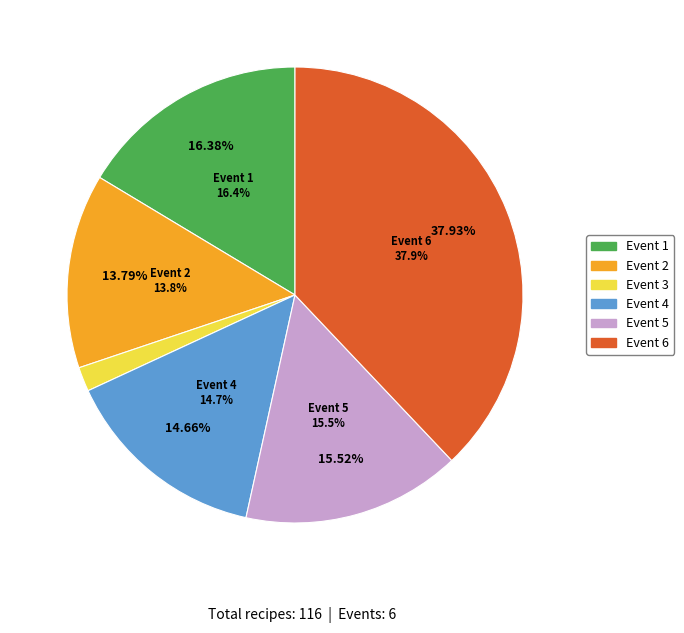

How many slices are in this pie chart?

6